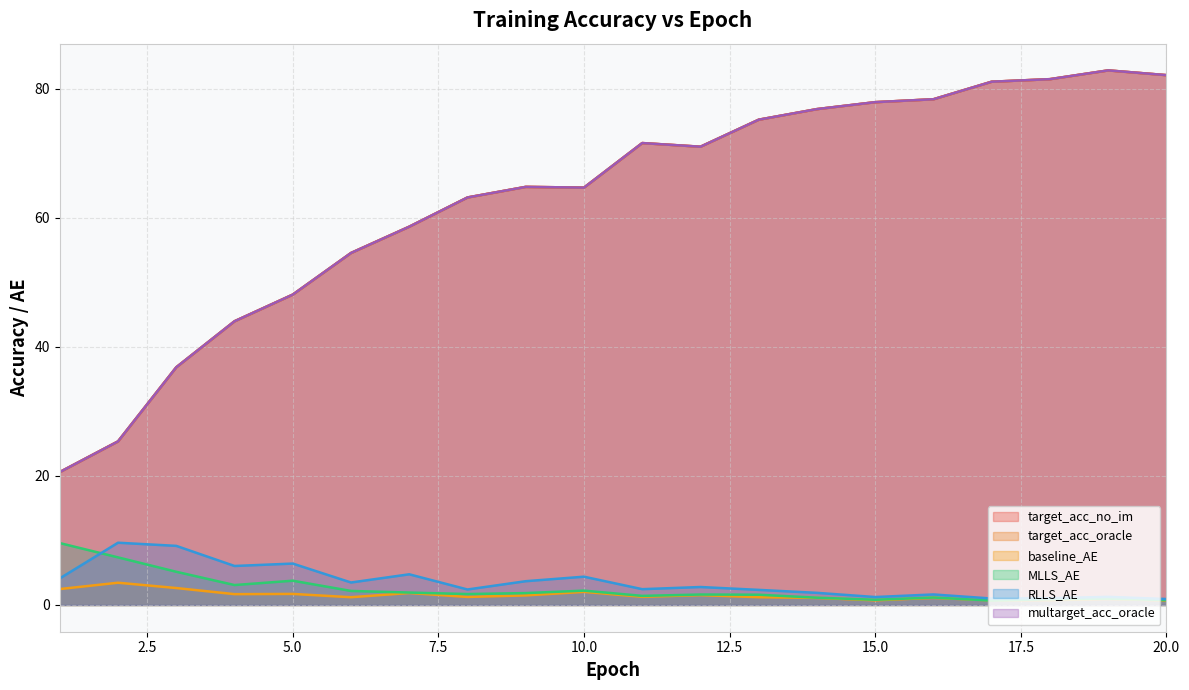

Is it true that MLLS_AE equals 0.7 at 17?

True